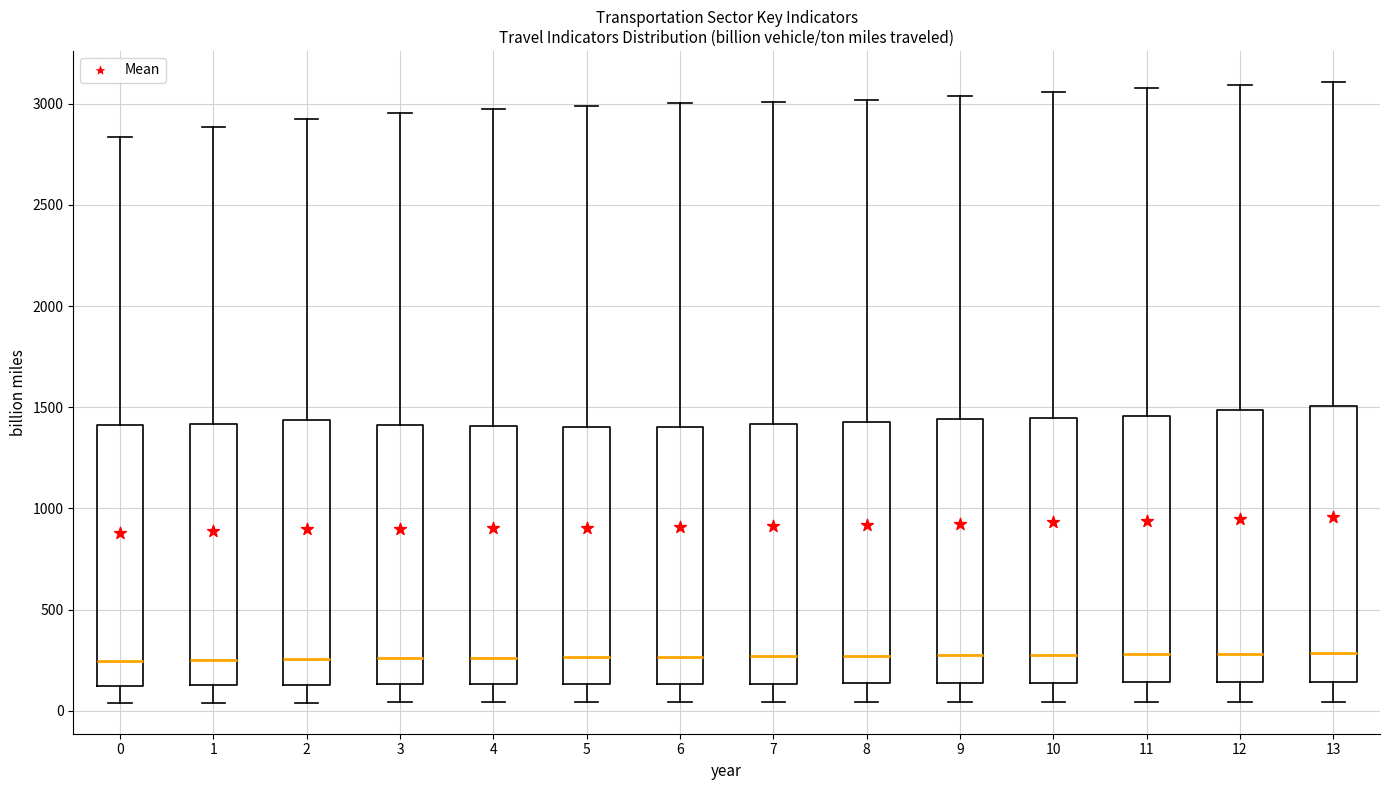

Reading left to right, transcribe this box plot: for each box, give where its median line is, the range the box spans, and where its two whiskers end, as read against the y-axis. The values are not printed on the chart, so give them approximately, as read against the axis.

0: median 250, box 100 to 1400, whiskers 50 to 2850
1: median 250, box 150 to 1400, whiskers 50 to 2900
2: median 250, box 150 to 1450, whiskers 50 to 2900
3: median 250, box 150 to 1400, whiskers 50 to 2950
4: median 250, box 150 to 1400, whiskers 50 to 2950
5: median 250, box 150 to 1400, whiskers 50 to 3000
6: median 250, box 150 to 1400, whiskers 50 to 3000
7: median 250, box 150 to 1400, whiskers 50 to 3000
8: median 250, box 150 to 1450, whiskers 50 to 3000
9: median 250, box 150 to 1450, whiskers 50 to 3050
10: median 300, box 150 to 1450, whiskers 50 to 3050
11: median 300, box 150 to 1450, whiskers 50 to 3100
12: median 300, box 150 to 1500, whiskers 50 to 3100
13: median 300, box 150 to 1500, whiskers 50 to 3100